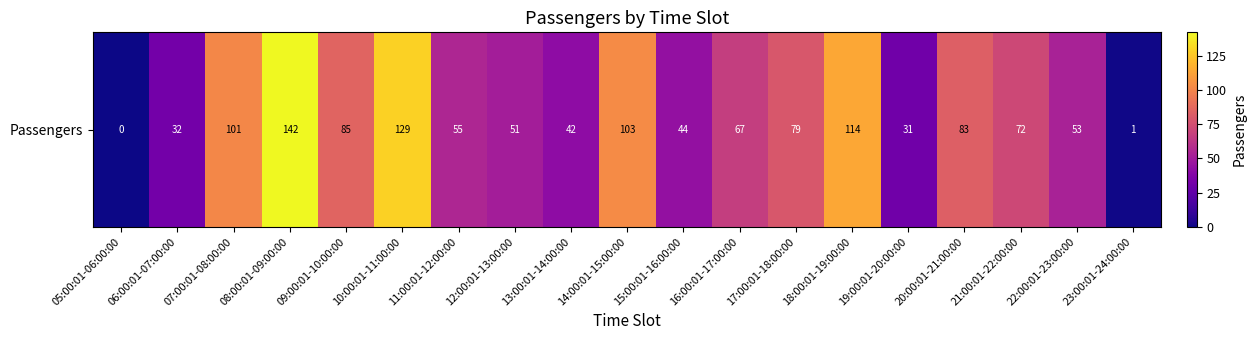

Rank the categories by value from highest to lowest.

08:00:01-09:00:00, 10:00:01-11:00:00, 18:00:01-19:00:00, 14:00:01-15:00:00, 07:00:01-08:00:00, 09:00:01-10:00:00, 20:00:01-21:00:00, 17:00:01-18:00:00, 21:00:01-22:00:00, 16:00:01-17:00:00, 11:00:01-12:00:00, 22:00:01-23:00:00, 12:00:01-13:00:00, 15:00:01-16:00:00, 13:00:01-14:00:00, 06:00:01-07:00:00, 19:00:01-20:00:00, 23:00:01-24:00:00, 05:00:01-06:00:00